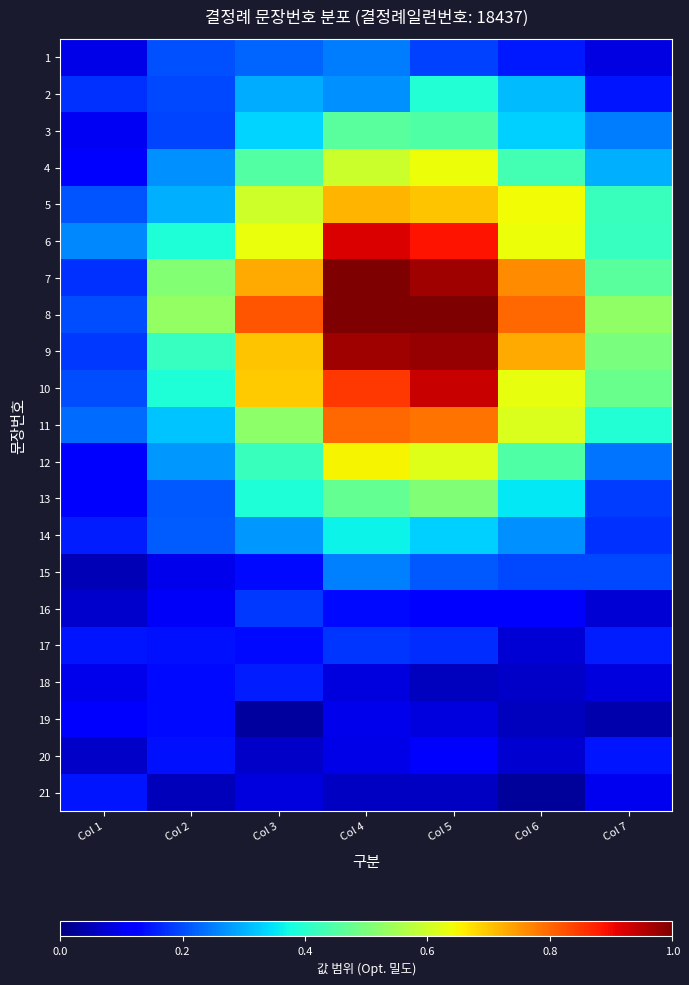

At which category is the sum across all series the highest?

Col 4